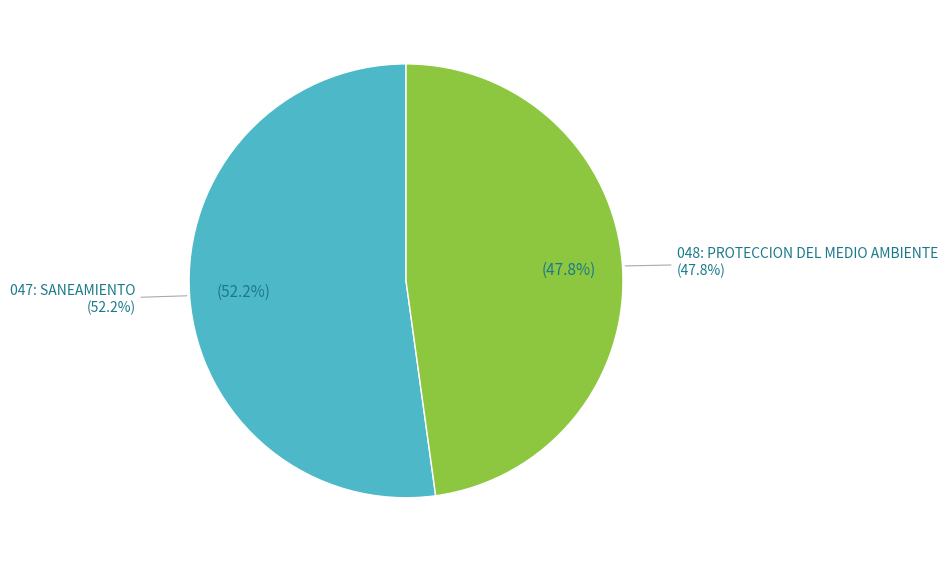

Rank the categories by value from highest to lowest.

047: SANEAMIENTO, 048: PROTECCION DEL MEDIO AMBIENTE